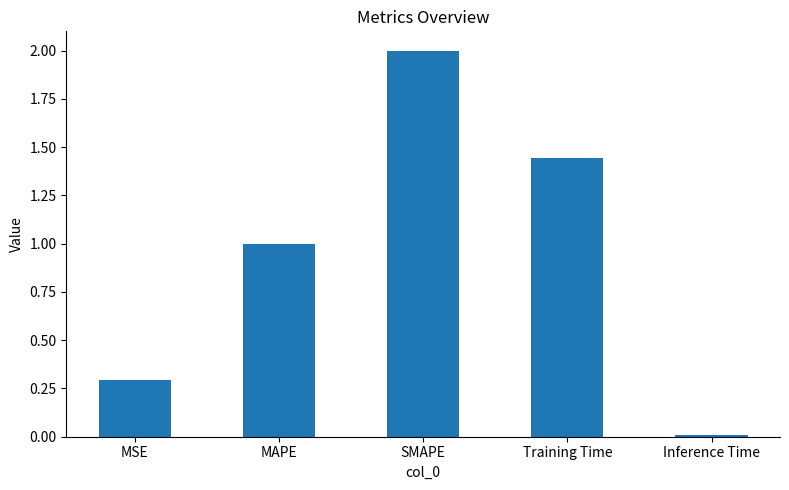

At which label is the value closest to 1?

MAPE